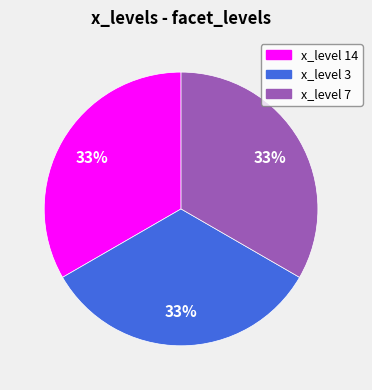

Is there a majority slice in this chart?

No